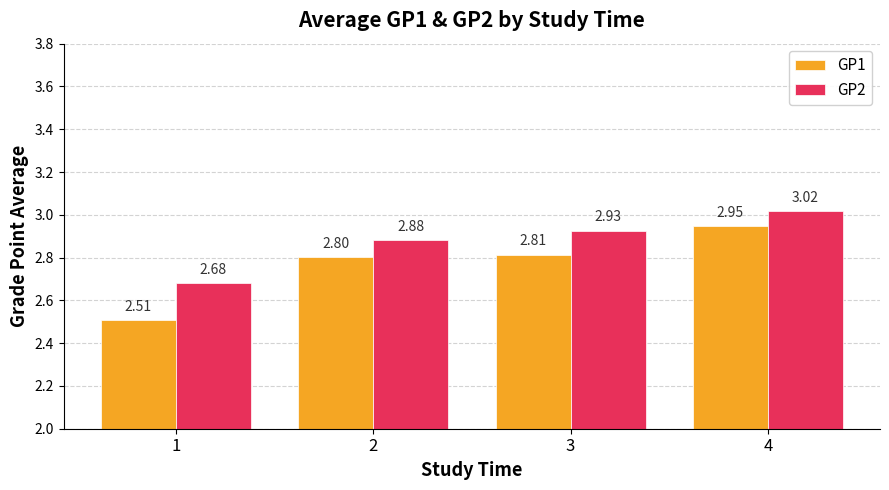

What are all the series names shown in the legend?

GP1, GP2